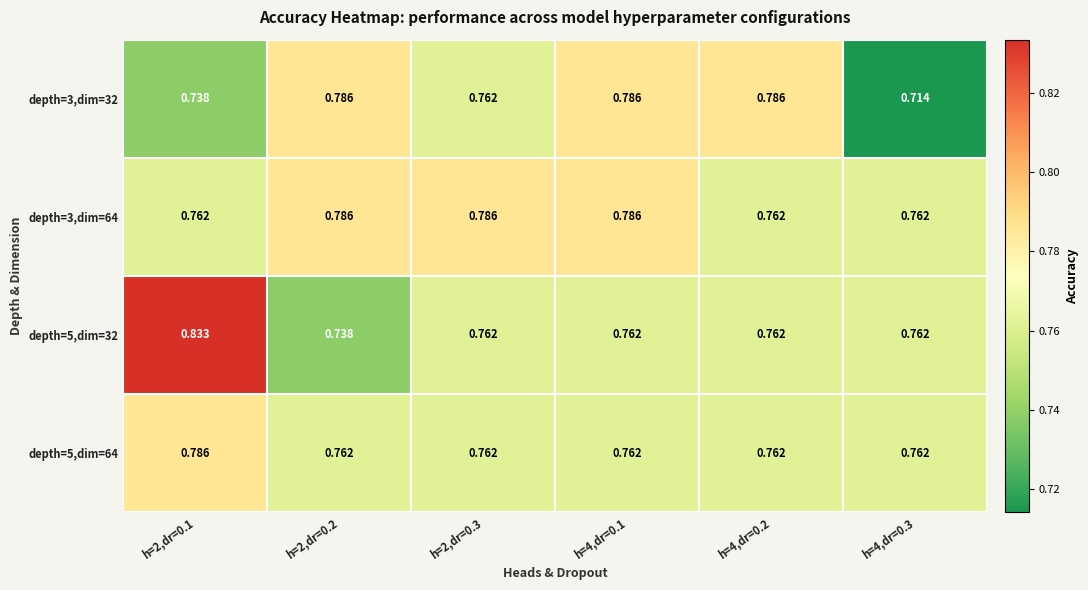

Reading right to left, extract all data points from this chart.

depth=3,dim=32: h=4,dr=0.3=0.7	h=4,dr=0.2=0.8	h=4,dr=0.1=0.8	h=2,dr=0.3=0.8	h=2,dr=0.2=0.8	h=2,dr=0.1=0.7
depth=3,dim=64: h=4,dr=0.3=0.8	h=4,dr=0.2=0.8	h=4,dr=0.1=0.8	h=2,dr=0.3=0.8	h=2,dr=0.2=0.8	h=2,dr=0.1=0.8
depth=5,dim=32: h=4,dr=0.3=0.8	h=4,dr=0.2=0.8	h=4,dr=0.1=0.8	h=2,dr=0.3=0.8	h=2,dr=0.2=0.7	h=2,dr=0.1=0.8
depth=5,dim=64: h=4,dr=0.3=0.8	h=4,dr=0.2=0.8	h=4,dr=0.1=0.8	h=2,dr=0.3=0.8	h=2,dr=0.2=0.8	h=2,dr=0.1=0.8